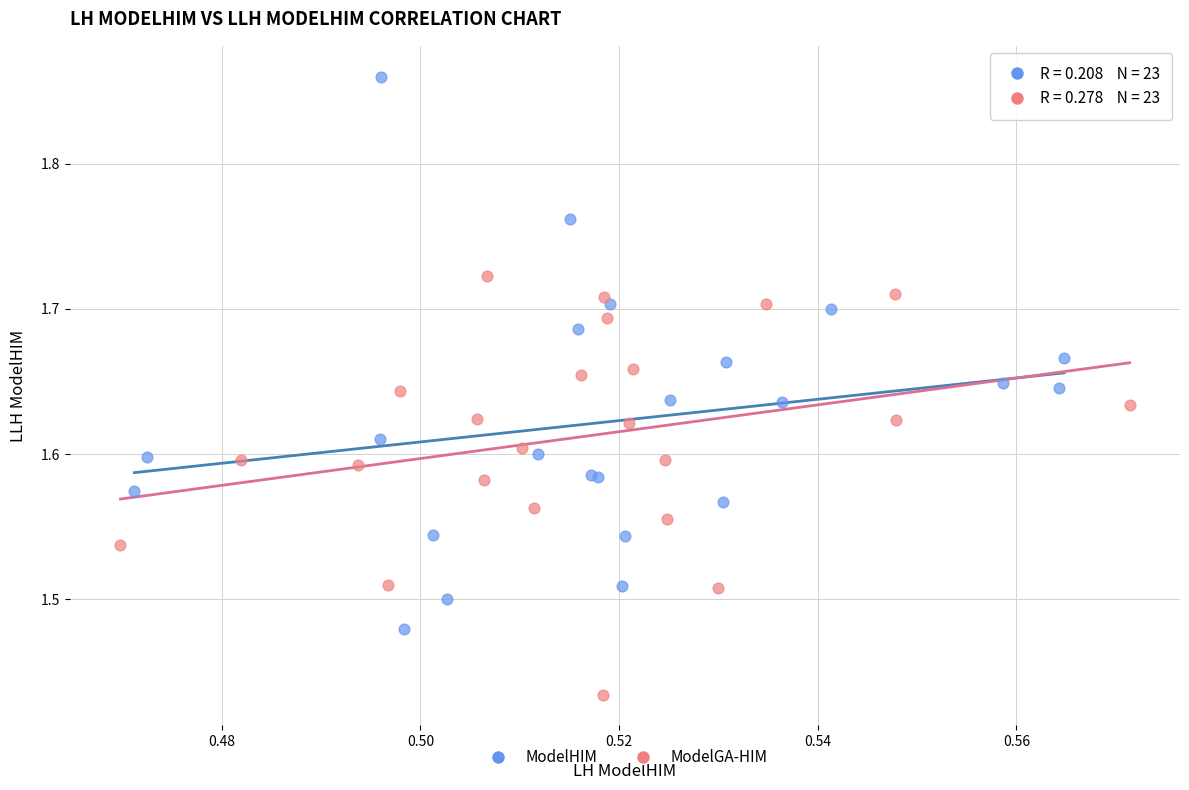

Which series reaches the minimum Y coordinate?

ModelGA-HIM